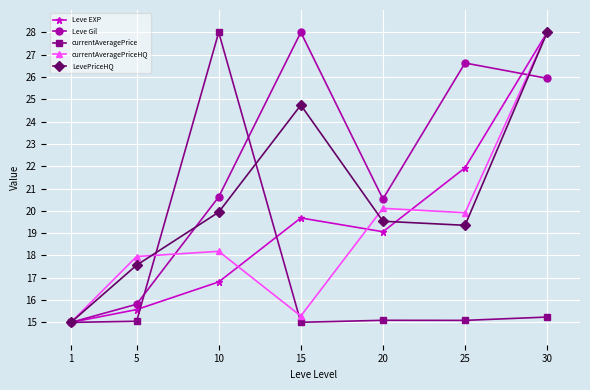

What is the value of the LevePriceHQ point at the 7th from the left?

28.0